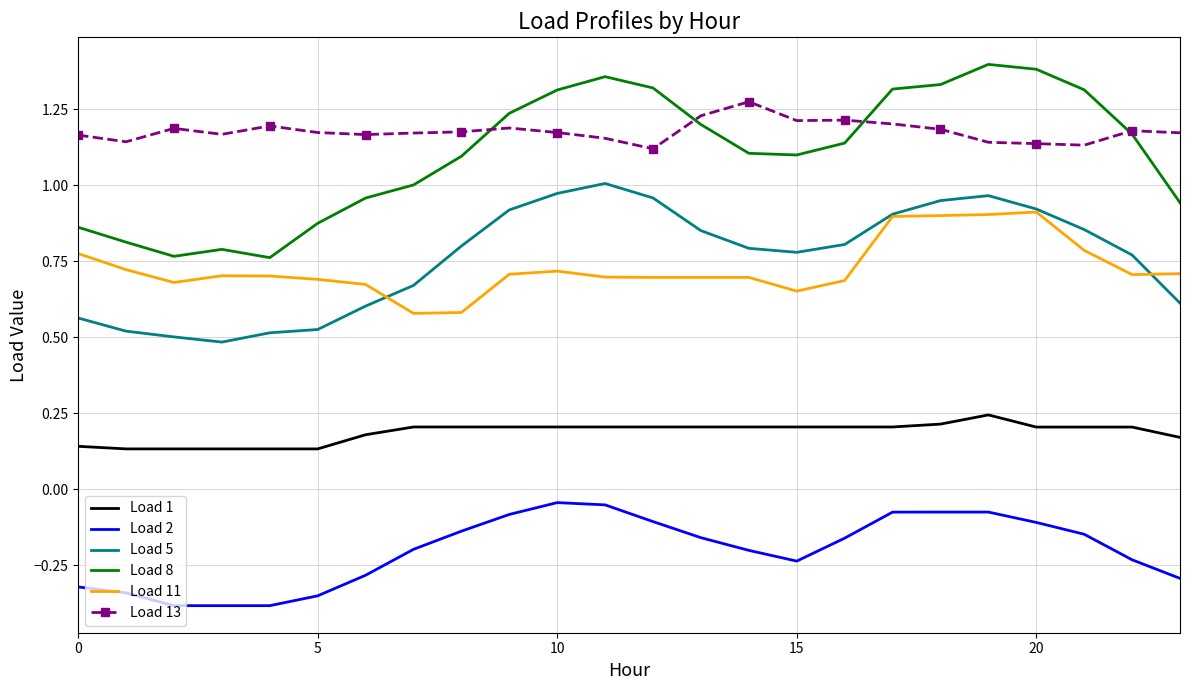

True or false: Load 11 and Load 2 intersect in this chart.

False